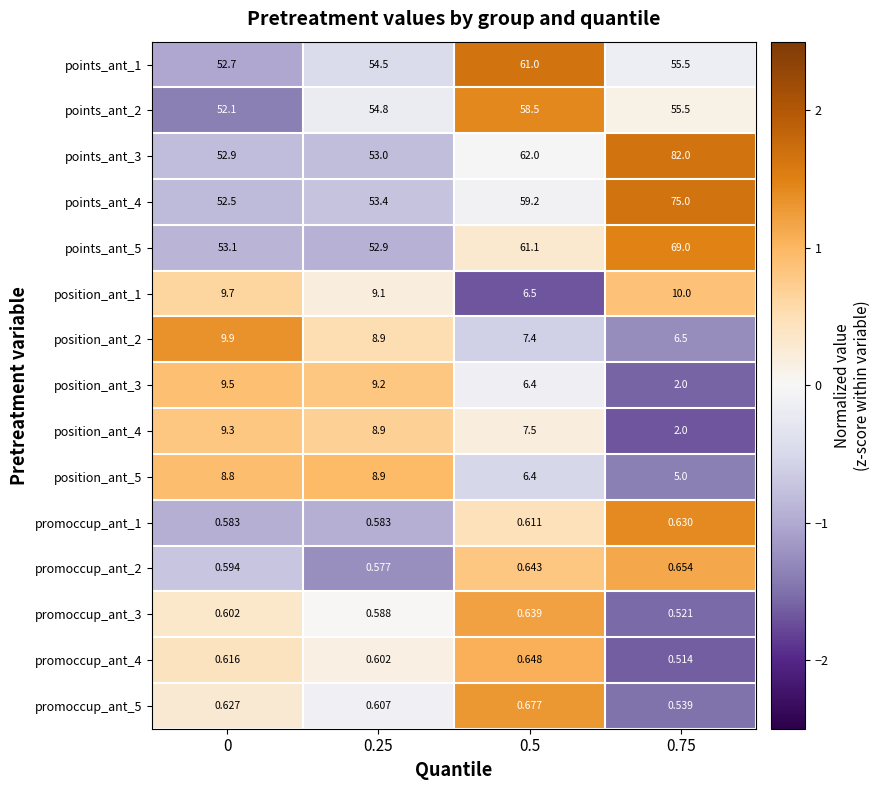

How many data points does each series have?

4